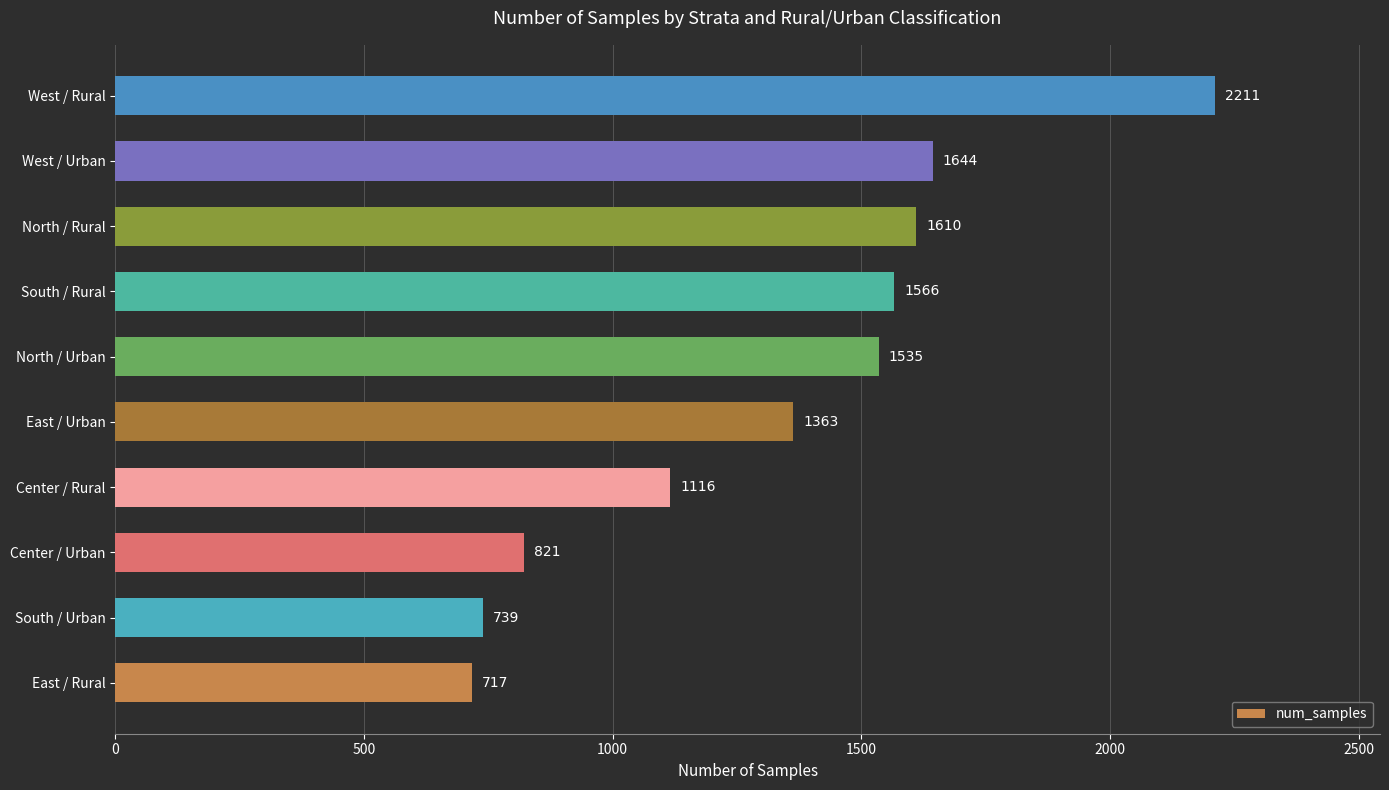

True or false: the data shows 1535 at North / Urban.

True